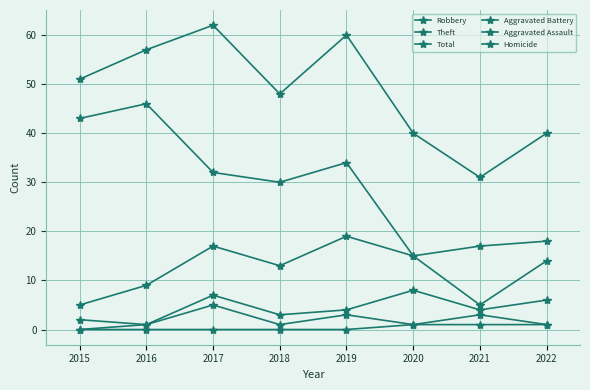

Is the value of Total at 2017 greater than the value of Aggravated Battery at 2017?

Yes